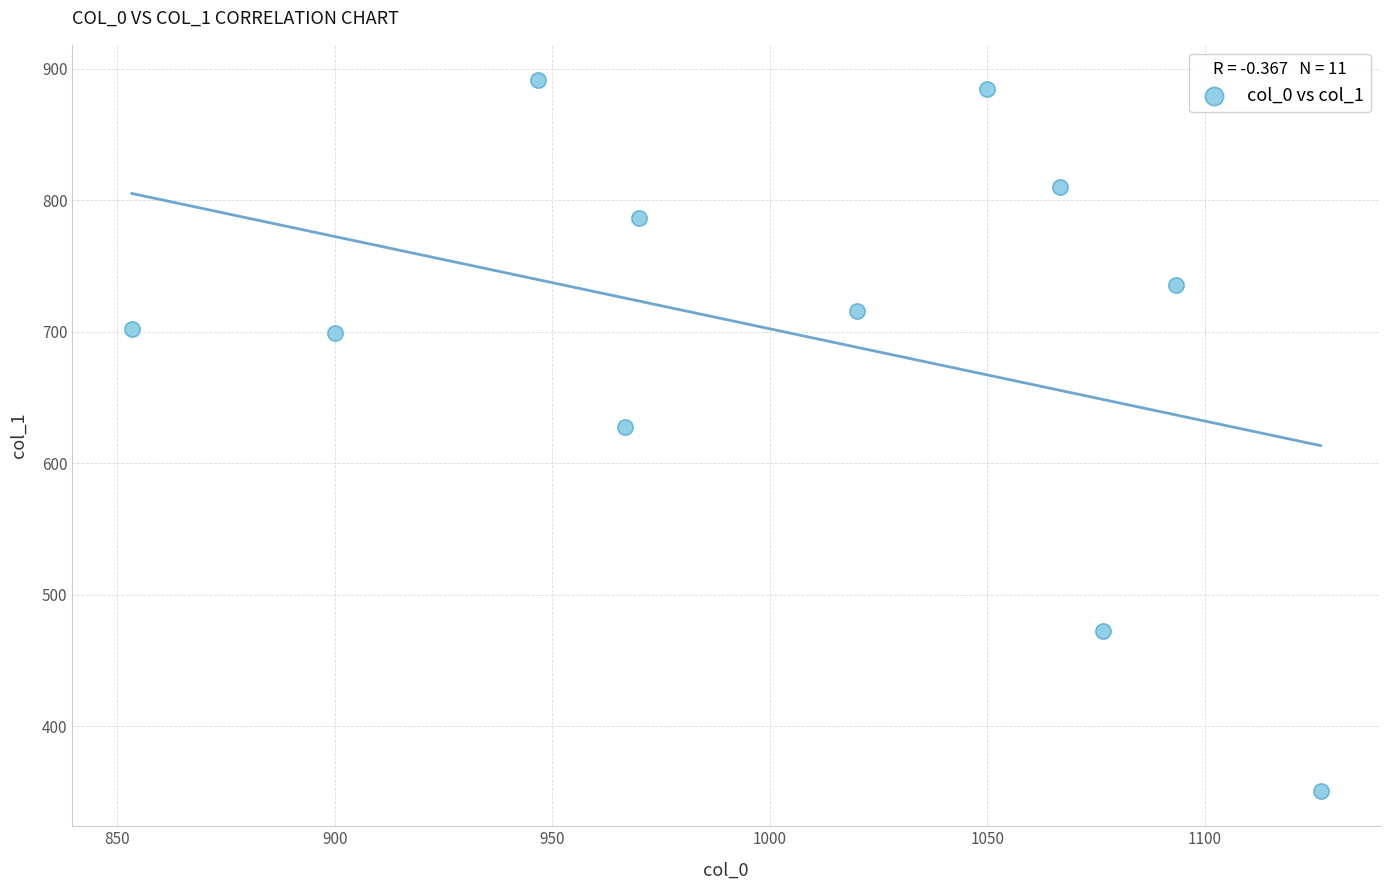

What Y value in the scatter plot is closest to 621?

627.8